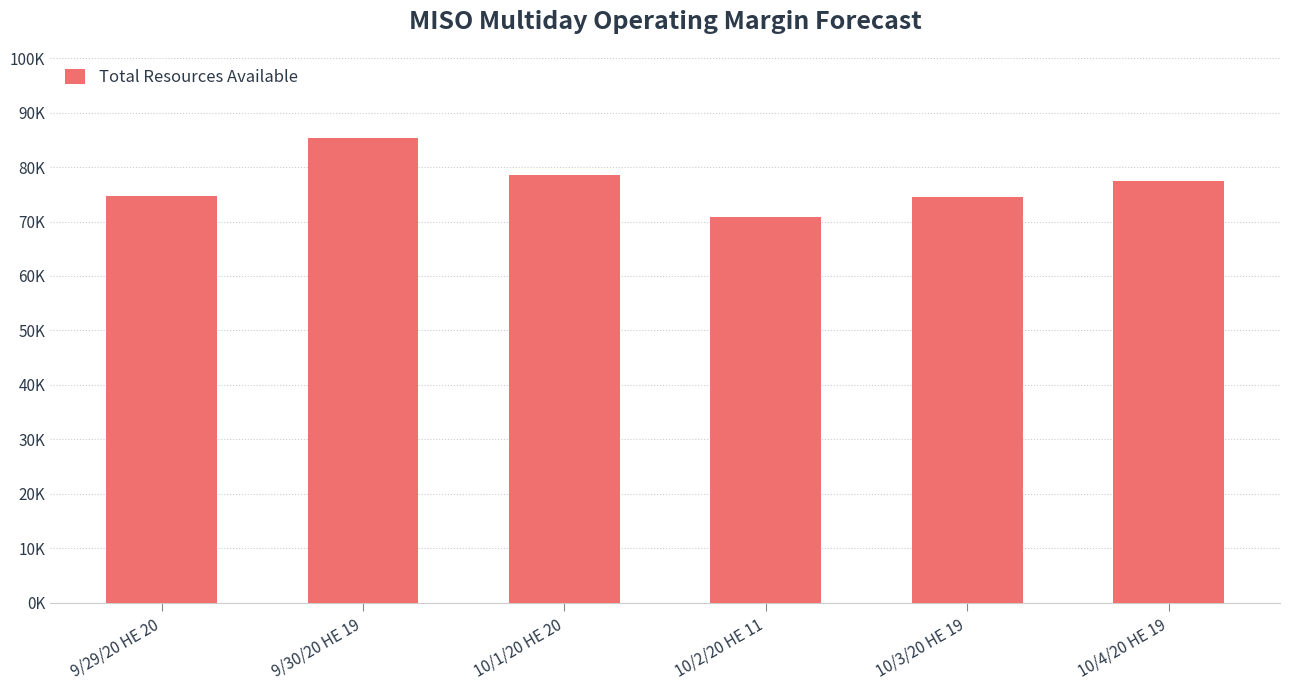

Approximately how many times larger is the value at 9/29/20 HE 20 compared to 10/3/20 HE 19?

1.0